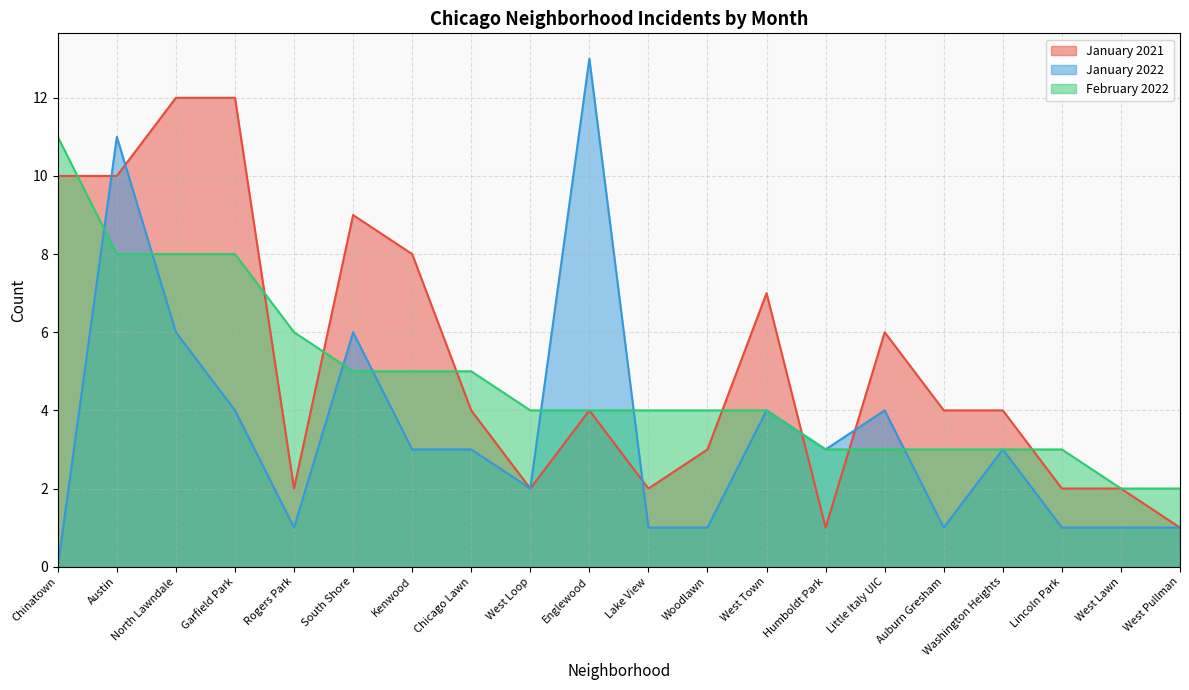

How many lines are shown in the chart?

3